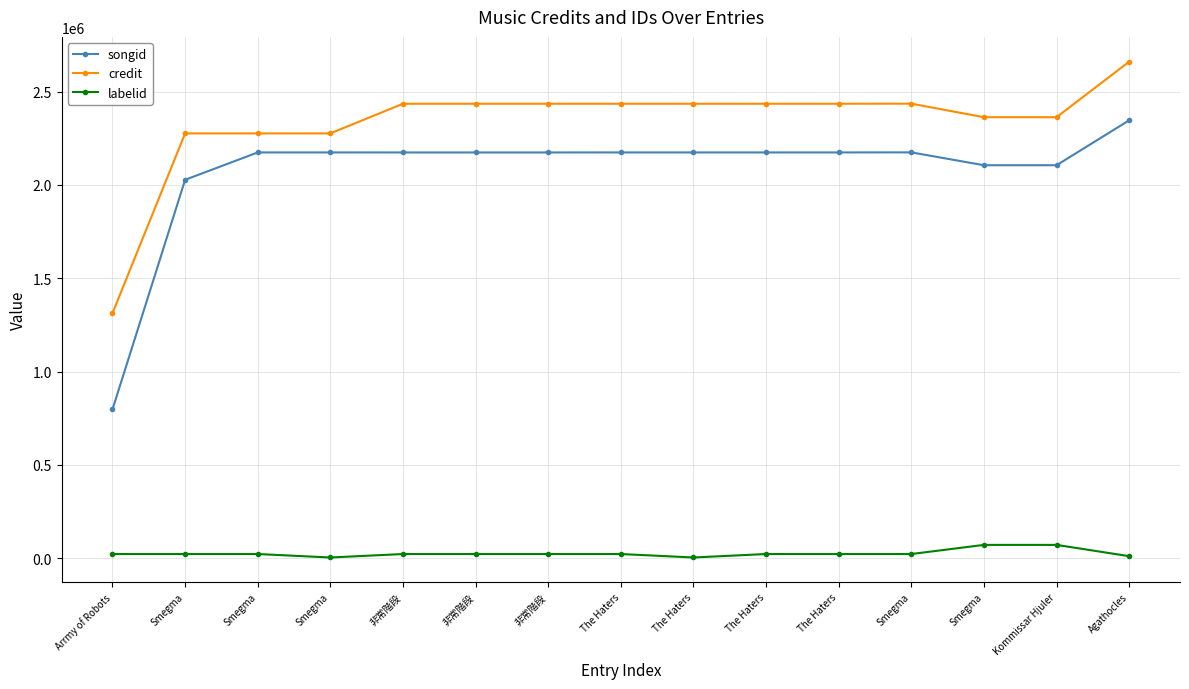

How many distinct data groups are displayed?

3